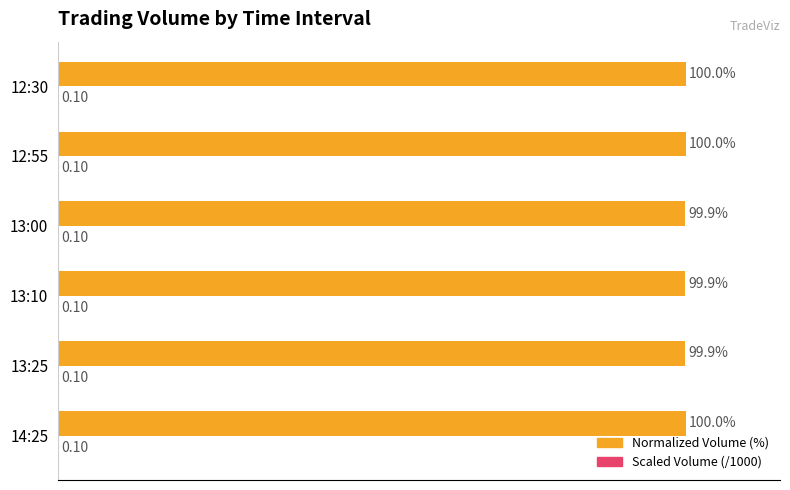

How many distinct data groups are displayed?

2